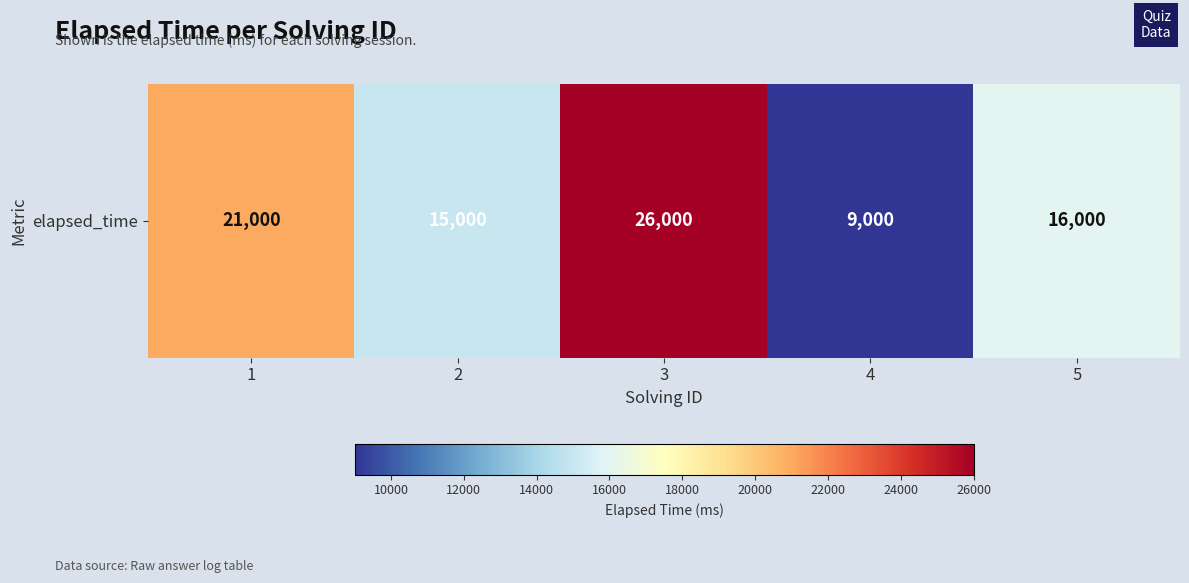

How many data points are less than 16000?

2